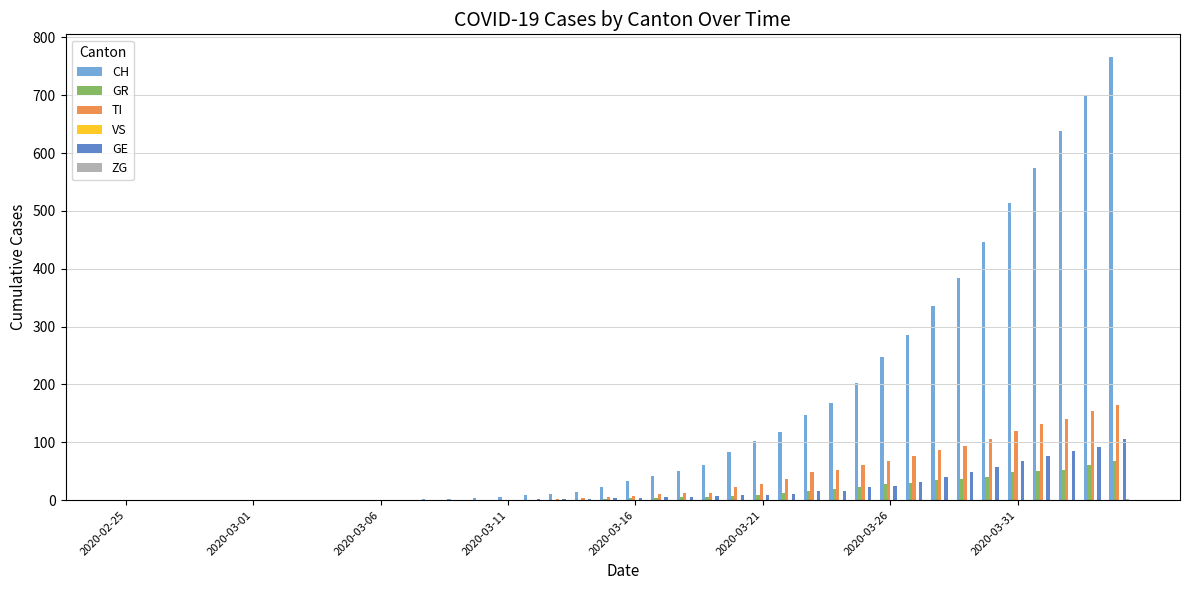

Which series has the widest spread of values?

CH